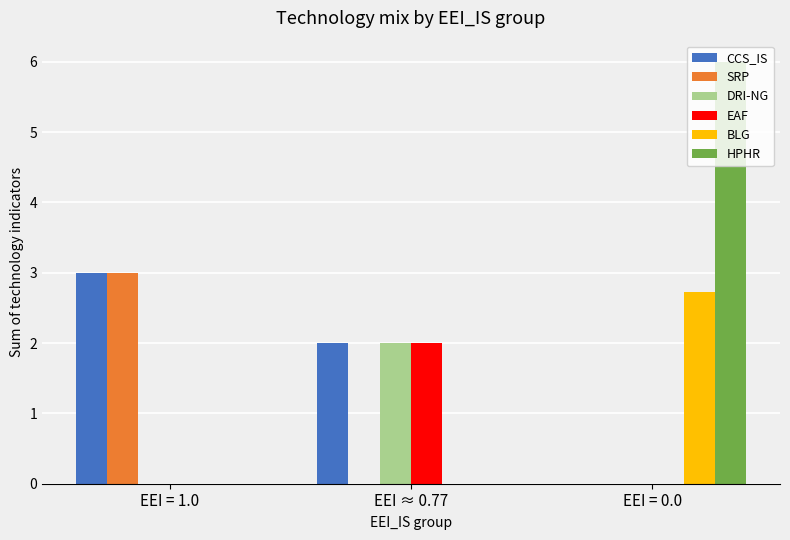

The SRP series shows 1.1 at EEI = 0.0. True or false?

False